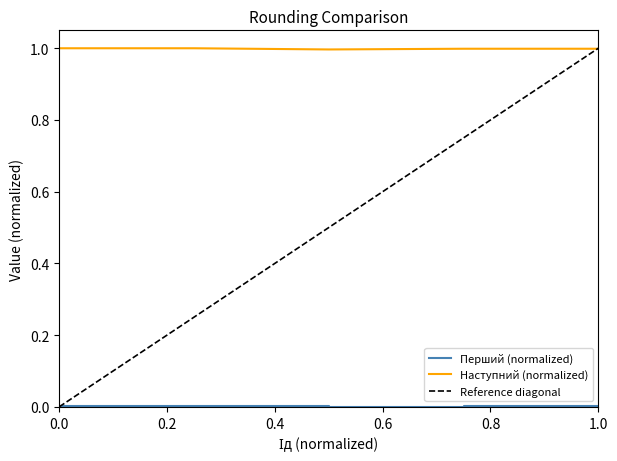

True or false: Перший has more than 2 points higher than both neighbors.

False